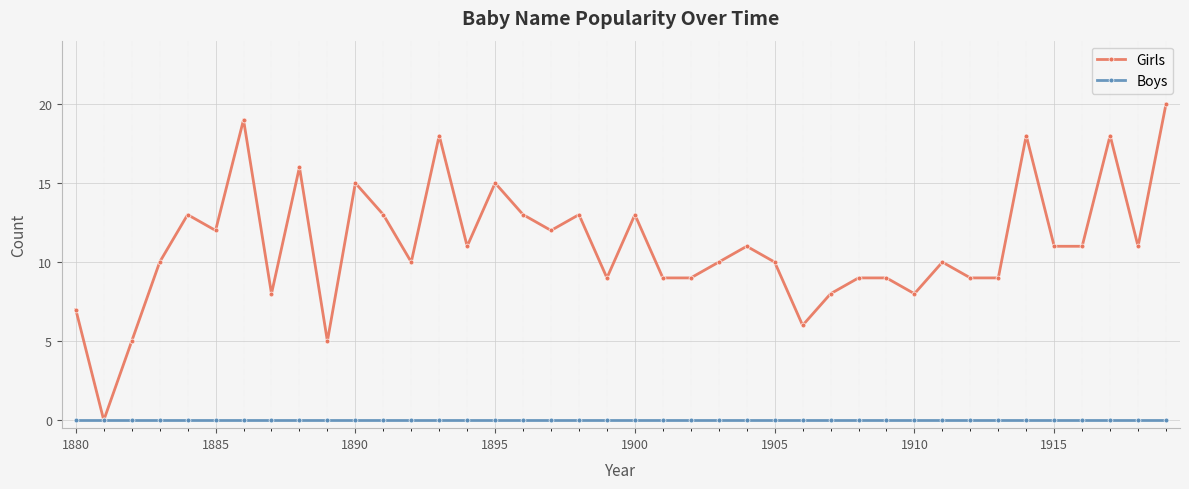

Which series has the widest spread of values?

Girls